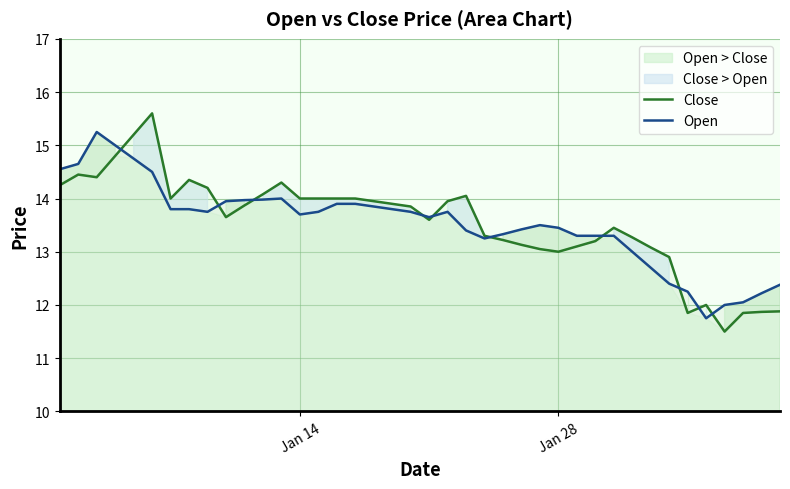

How many lines are shown in the chart?

2